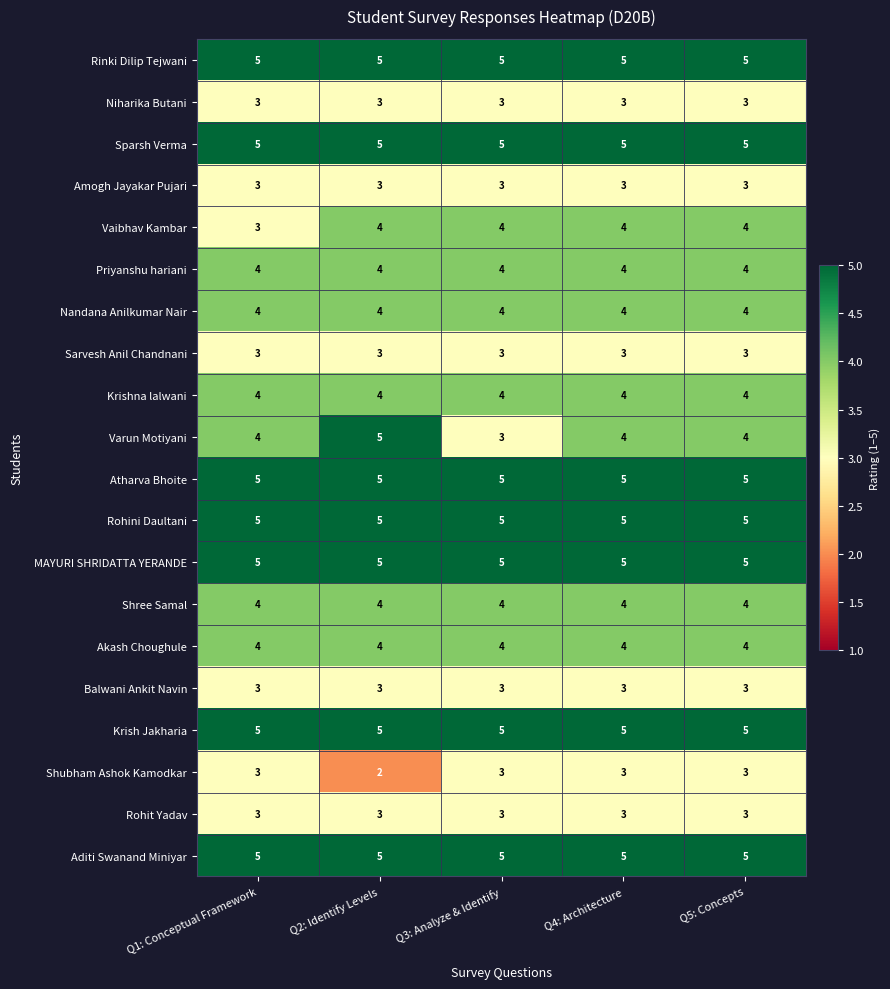

What is the lowest value of the Aditi Swanand Miniyar series?

5